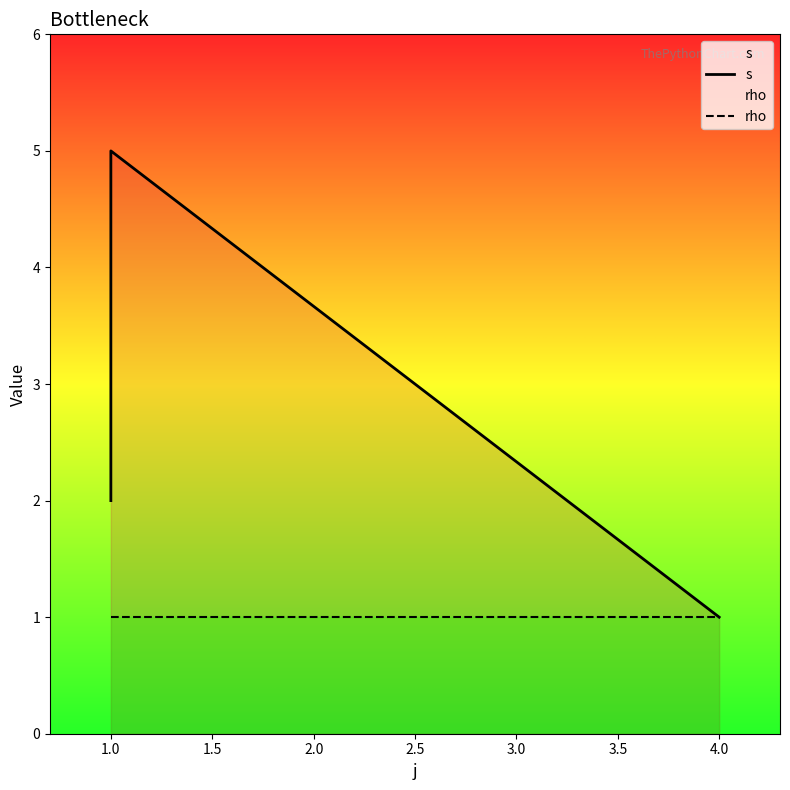

How many distinct data groups are displayed?

2